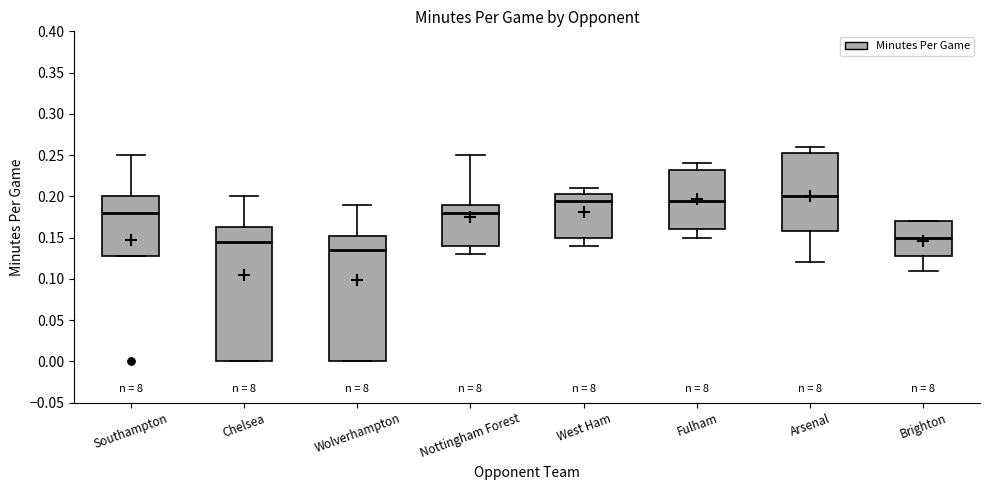

Reading left to right, transcribe this box plot: for each box, give where its median line is, the range the box spans, and where its two whiskers end, as read against the y-axis. The values are not printed on the chart, so give them approximately, as read against the axis.

Southampton: median 0.180, box 0.130 to 0.200, whiskers 0.130 to 0.250
Chelsea: median 0.145, box 0.000 to 0.165, whiskers 0.000 to 0.200
Wolverhampton: median 0.135, box 0.000 to 0.155, whiskers 0.000 to 0.190
Nottingham Forest: median 0.180, box 0.140 to 0.190, whiskers 0.130 to 0.250
West Ham: median 0.195, box 0.150 to 0.205, whiskers 0.140 to 0.210
Fulham: median 0.195, box 0.160 to 0.235, whiskers 0.150 to 0.240
Arsenal: median 0.200, box 0.160 to 0.255, whiskers 0.120 to 0.260
Brighton: median 0.150, box 0.130 to 0.170, whiskers 0.110 to 0.170